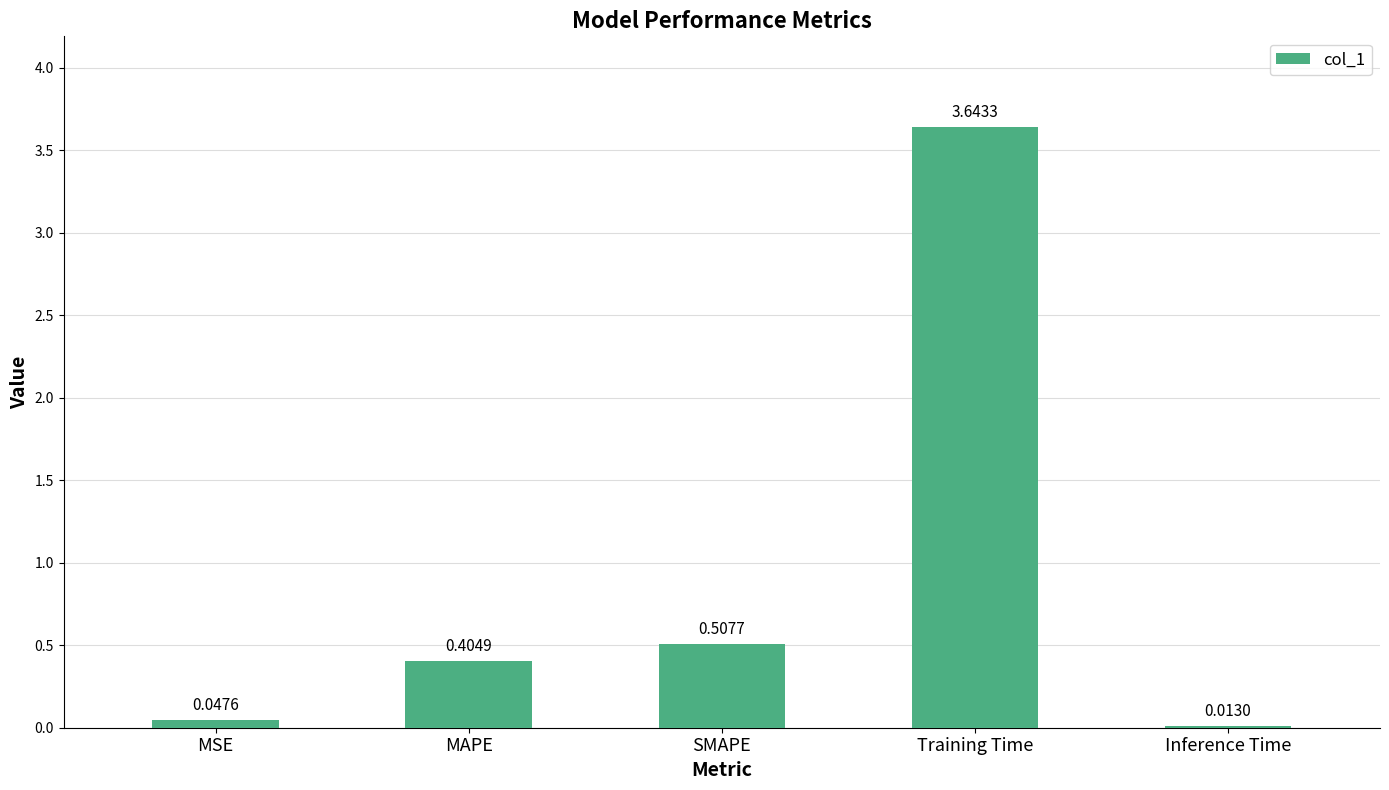

Rank the categories by value from highest to lowest.

Training Time, SMAPE, MAPE, MSE, Inference Time